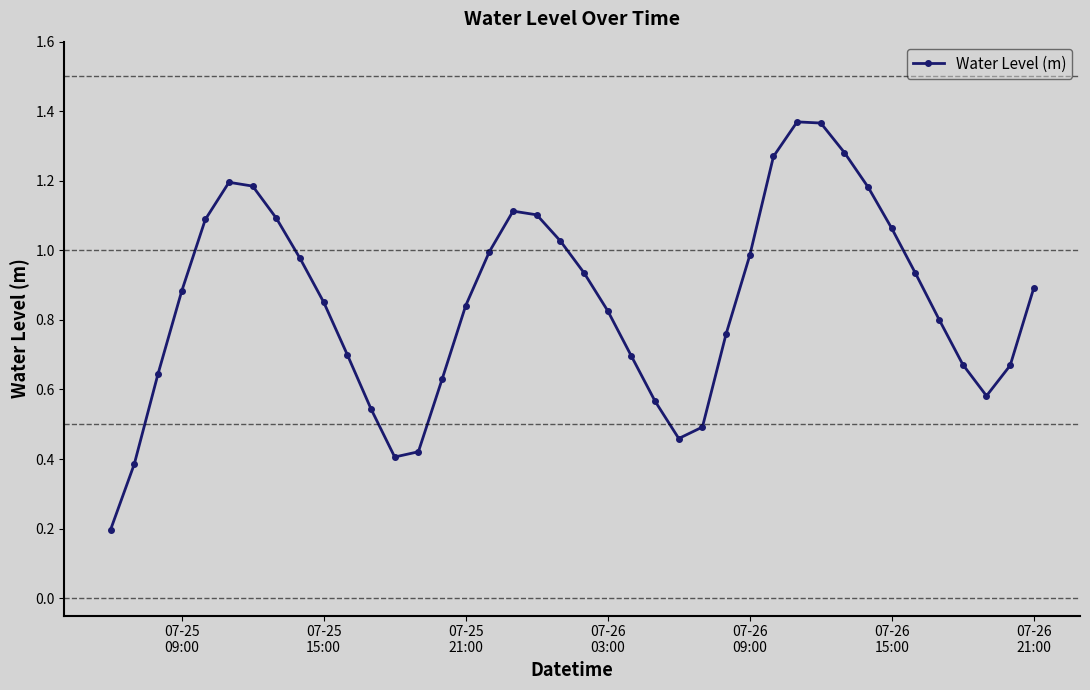

True or false: the data has more than 2 interior local peaks.

True